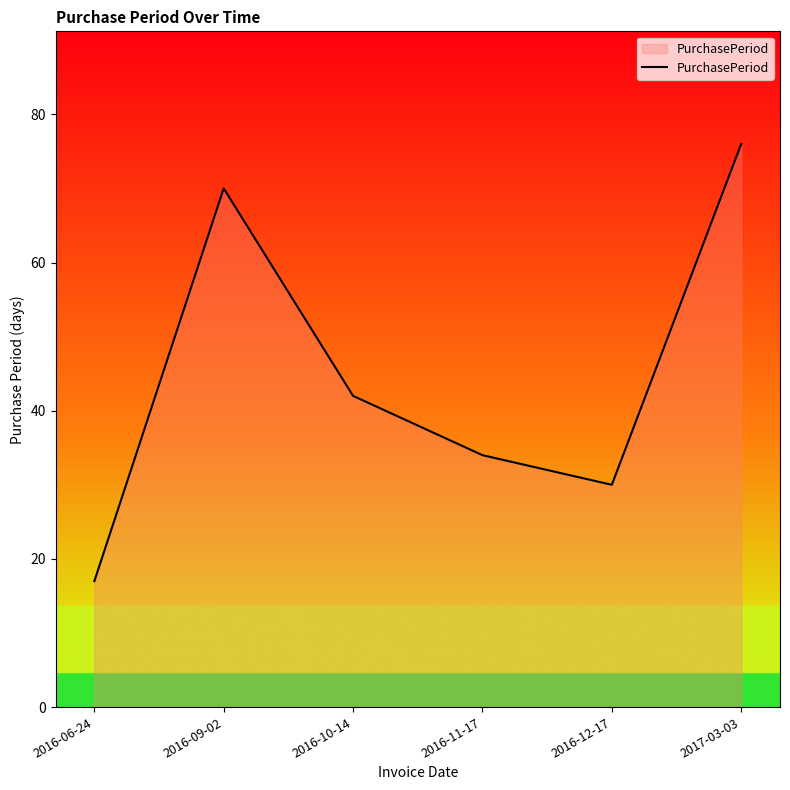

How many interior local valleys (lower than both neighbors) does the data have?

1